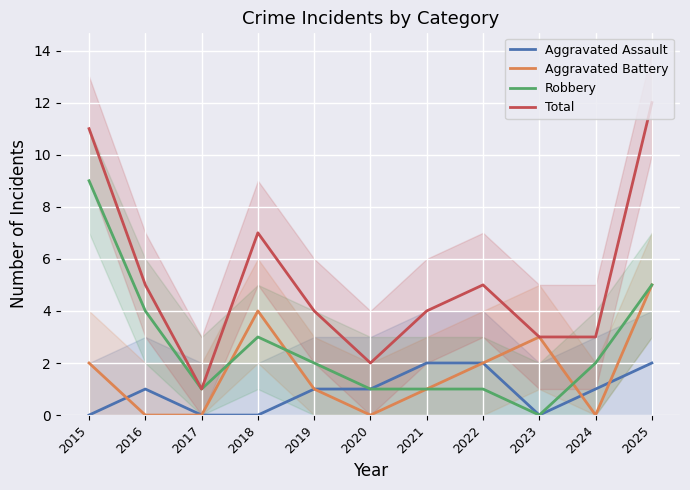

How many interior local valleys does the Aggravated Battery series have?

2